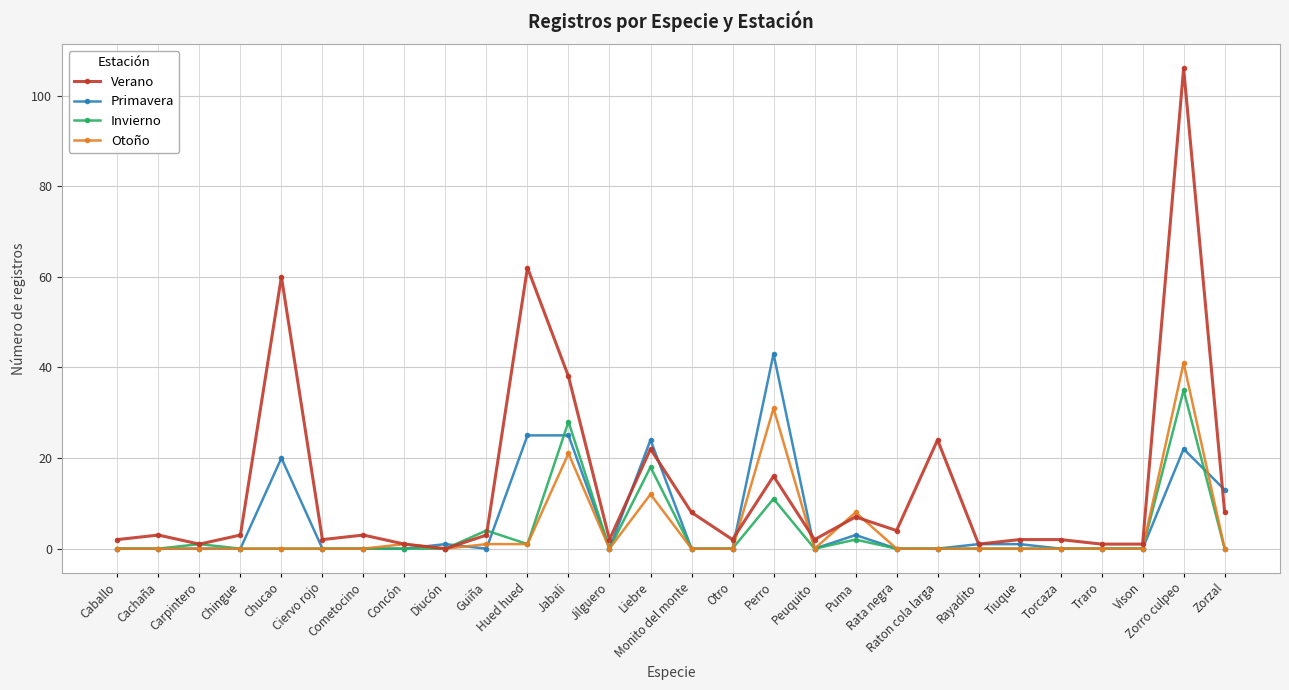

What is the value of the Verano point at the 14th from the left?

22